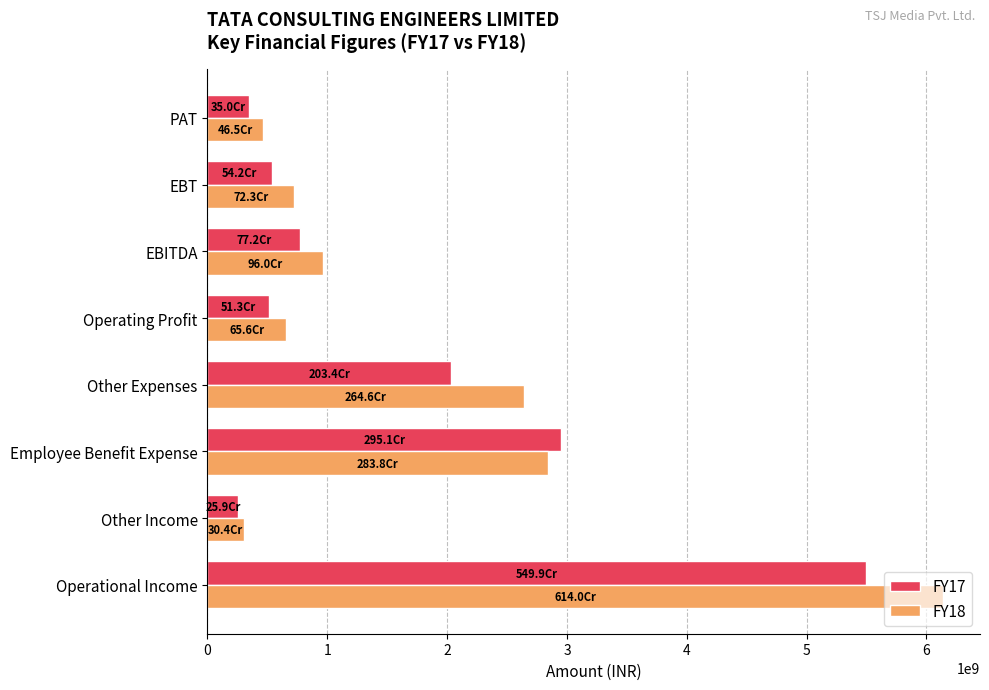

What is the sum of all FY18 values?

14732204000